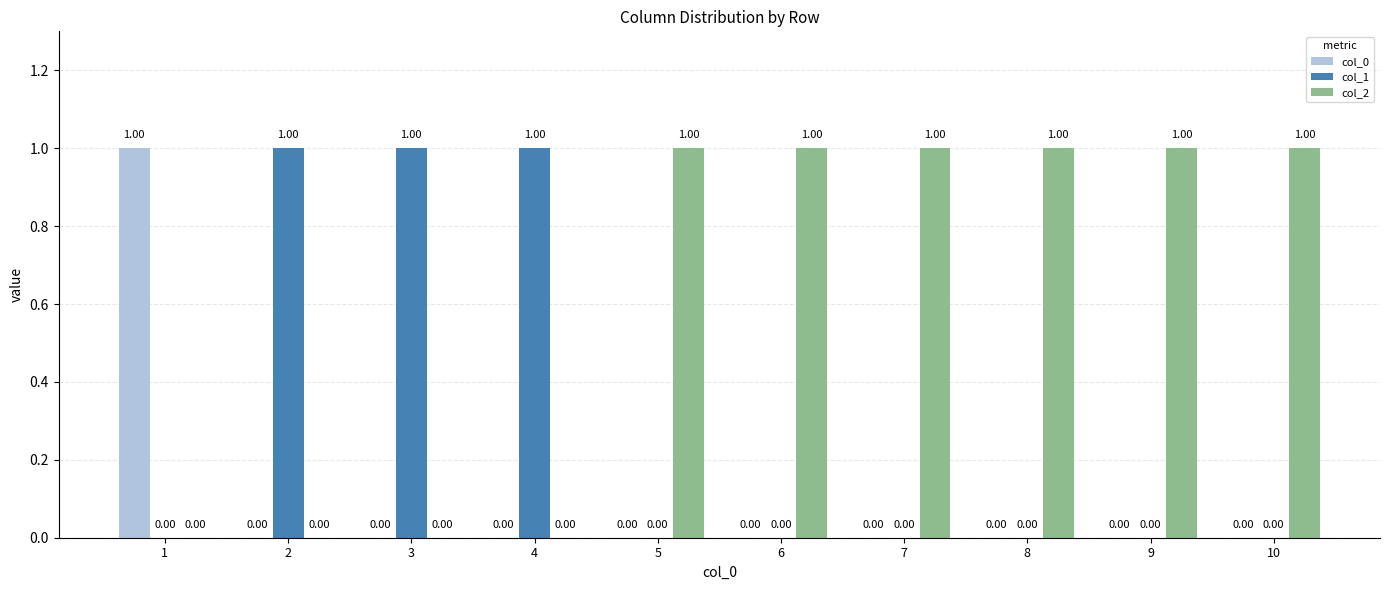

Which series has the largest total across all categories?

col_2